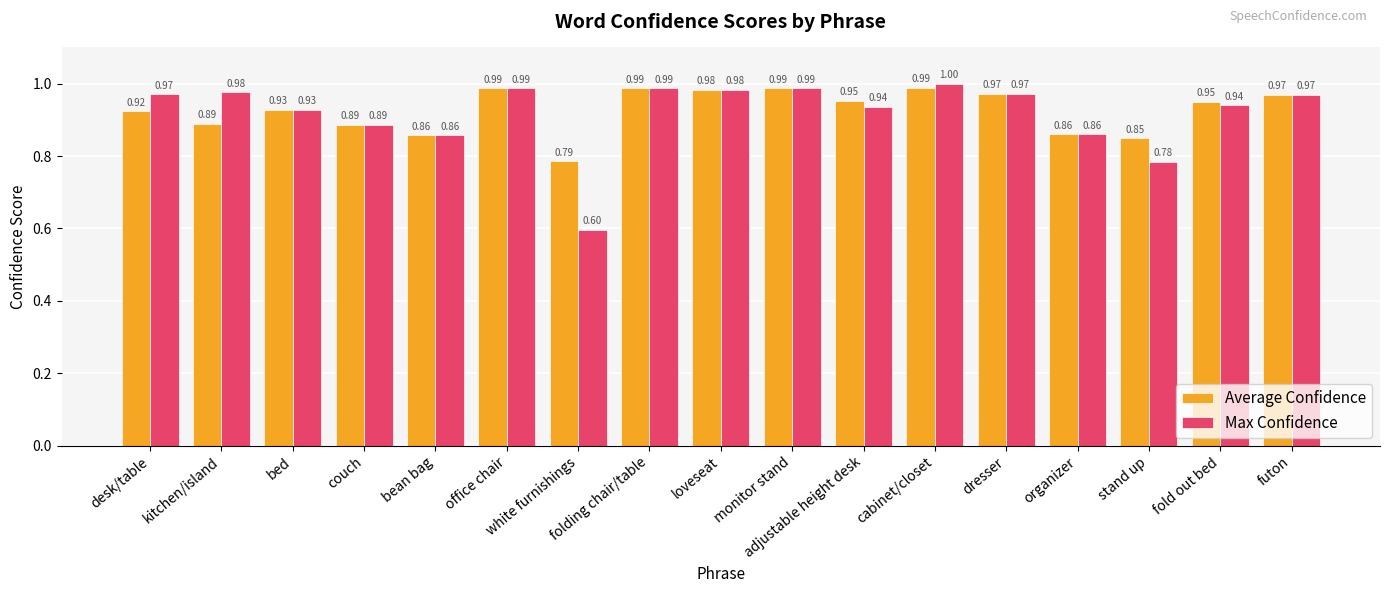

Count the number of data series in this chart.

2